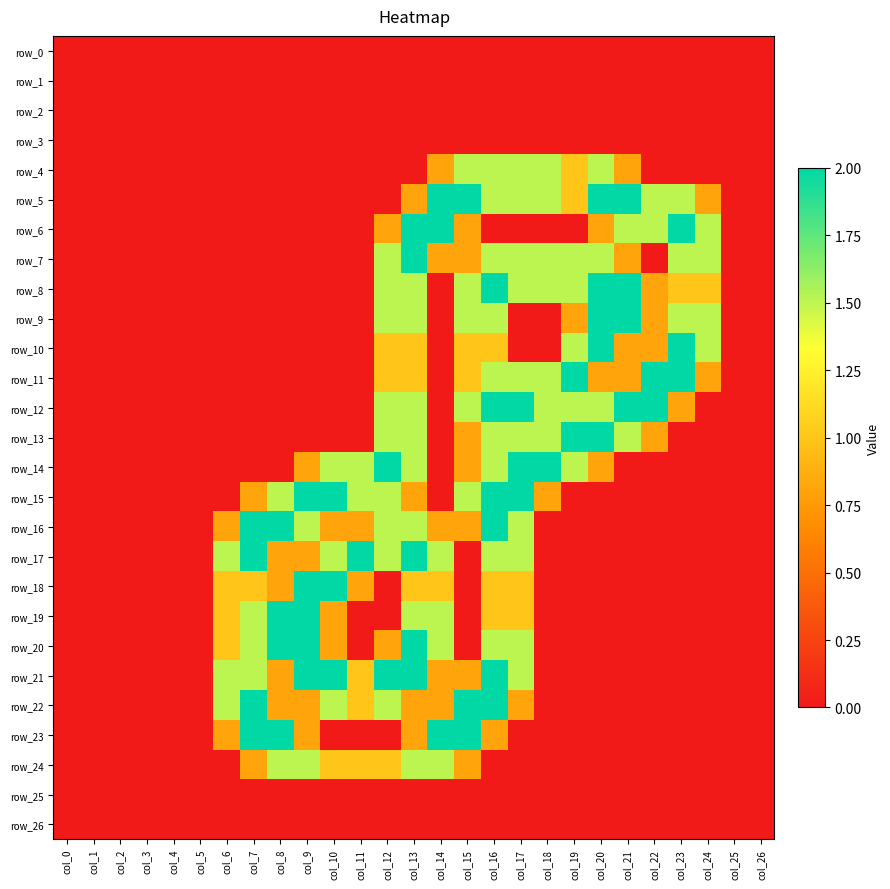

Reading left to right, what are all the values shown in this chart?

row_0: col_0=0.0	col_1=0.0	col_2=0.0	col_3=0.0	col_4=0.0	col_5=0.0	col_6=0.0	col_7=0.0	col_8=0.0	col_9=0.0	col_10=0.0	col_11=0.0	col_12=0.0	col_13=0.0	col_14=0.0	col_15=0.0	col_16=0.0	col_17=0.0	col_18=0.0	col_19=0.0	col_20=0.0	col_21=0.0	col_22=0.0	col_23=0.0	col_24=0.0	col_25=0.0	col_26=0.0
row_1: col_0=0.0	col_1=0.0	col_2=0.0	col_3=0.0	col_4=0.0	col_5=0.0	col_6=0.0	col_7=0.0	col_8=0.0	col_9=0.0	col_10=0.0	col_11=0.0	col_12=0.0	col_13=0.0	col_14=0.0	col_15=0.0	col_16=0.0	col_17=0.0	col_18=0.0	col_19=0.0	col_20=0.0	col_21=0.0	col_22=0.0	col_23=0.0	col_24=0.0	col_25=0.0	col_26=0.0
row_2: col_0=0.0	col_1=0.0	col_2=0.0	col_3=0.0	col_4=0.0	col_5=0.0	col_6=0.0	col_7=0.0	col_8=0.0	col_9=0.0	col_10=0.0	col_11=0.0	col_12=0.0	col_13=0.0	col_14=0.0	col_15=0.0	col_16=0.0	col_17=0.0	col_18=0.0	col_19=0.0	col_20=0.0	col_21=0.0	col_22=0.0	col_23=0.0	col_24=0.0	col_25=0.0	col_26=0.0
row_3: col_0=0.0	col_1=0.0	col_2=0.0	col_3=0.0	col_4=0.0	col_5=0.0	col_6=0.0	col_7=0.0	col_8=0.0	col_9=0.0	col_10=0.0	col_11=0.0	col_12=0.0	col_13=0.0	col_14=0.0	col_15=0.0	col_16=0.0	col_17=0.0	col_18=0.0	col_19=0.0	col_20=0.0	col_21=0.0	col_22=0.0	col_23=0.0	col_24=0.0	col_25=0.0	col_26=0.0
row_4: col_0=0.0	col_1=0.0	col_2=0.0	col_3=0.0	col_4=0.0	col_5=0.0	col_6=0.0	col_7=0.0	col_8=0.0	col_9=0.0	col_10=0.0	col_11=0.0	col_12=0.0	col_13=0.0	col_14=0.8	col_15=1.5	col_16=1.5	col_17=1.5	col_18=1.5	col_19=1.0	col_20=1.5	col_21=0.8	col_22=0.0	col_23=0.0	col_24=0.0	col_25=0.0	col_26=0.0
row_5: col_0=0.0	col_1=0.0	col_2=0.0	col_3=0.0	col_4=0.0	col_5=0.0	col_6=0.0	col_7=0.0	col_8=0.0	col_9=0.0	col_10=0.0	col_11=0.0	col_12=0.0	col_13=0.8	col_14=2.0	col_15=2.0	col_16=1.5	col_17=1.5	col_18=1.5	col_19=1.0	col_20=2.0	col_21=2.0	col_22=1.5	col_23=1.5	col_24=0.8	col_25=0.0	col_26=0.0
row_6: col_0=0.0	col_1=0.0	col_2=0.0	col_3=0.0	col_4=0.0	col_5=0.0	col_6=0.0	col_7=0.0	col_8=0.0	col_9=0.0	col_10=0.0	col_11=0.0	col_12=0.8	col_13=2.0	col_14=2.0	col_15=0.8	col_16=0.0	col_17=0.0	col_18=0.0	col_19=0.0	col_20=0.8	col_21=1.5	col_22=1.5	col_23=2.0	col_24=1.5	col_25=0.0	col_26=0.0
row_7: col_0=0.0	col_1=0.0	col_2=0.0	col_3=0.0	col_4=0.0	col_5=0.0	col_6=0.0	col_7=0.0	col_8=0.0	col_9=0.0	col_10=0.0	col_11=0.0	col_12=1.5	col_13=2.0	col_14=0.8	col_15=0.8	col_16=1.5	col_17=1.5	col_18=1.5	col_19=1.5	col_20=1.5	col_21=0.8	col_22=0.0	col_23=1.5	col_24=1.5	col_25=0.0	col_26=0.0
row_8: col_0=0.0	col_1=0.0	col_2=0.0	col_3=0.0	col_4=0.0	col_5=0.0	col_6=0.0	col_7=0.0	col_8=0.0	col_9=0.0	col_10=0.0	col_11=0.0	col_12=1.5	col_13=1.5	col_14=0.0	col_15=1.5	col_16=2.0	col_17=1.5	col_18=1.5	col_19=1.5	col_20=2.0	col_21=2.0	col_22=0.8	col_23=1.0	col_24=1.0	col_25=0.0	col_26=0.0
row_9: col_0=0.0	col_1=0.0	col_2=0.0	col_3=0.0	col_4=0.0	col_5=0.0	col_6=0.0	col_7=0.0	col_8=0.0	col_9=0.0	col_10=0.0	col_11=0.0	col_12=1.5	col_13=1.5	col_14=0.0	col_15=1.5	col_16=1.5	col_17=0.0	col_18=0.0	col_19=0.8	col_20=2.0	col_21=2.0	col_22=0.8	col_23=1.5	col_24=1.5	col_25=0.0	col_26=0.0
row_10: col_0=0.0	col_1=0.0	col_2=0.0	col_3=0.0	col_4=0.0	col_5=0.0	col_6=0.0	col_7=0.0	col_8=0.0	col_9=0.0	col_10=0.0	col_11=0.0	col_12=1.0	col_13=1.0	col_14=0.0	col_15=1.0	col_16=1.0	col_17=0.0	col_18=0.0	col_19=1.5	col_20=2.0	col_21=0.8	col_22=0.8	col_23=2.0	col_24=1.5	col_25=0.0	col_26=0.0
row_11: col_0=0.0	col_1=0.0	col_2=0.0	col_3=0.0	col_4=0.0	col_5=0.0	col_6=0.0	col_7=0.0	col_8=0.0	col_9=0.0	col_10=0.0	col_11=0.0	col_12=1.0	col_13=1.0	col_14=0.0	col_15=1.0	col_16=1.5	col_17=1.5	col_18=1.5	col_19=2.0	col_20=0.8	col_21=0.8	col_22=2.0	col_23=2.0	col_24=0.8	col_25=0.0	col_26=0.0
row_12: col_0=0.0	col_1=0.0	col_2=0.0	col_3=0.0	col_4=0.0	col_5=0.0	col_6=0.0	col_7=0.0	col_8=0.0	col_9=0.0	col_10=0.0	col_11=0.0	col_12=1.5	col_13=1.5	col_14=0.0	col_15=1.5	col_16=2.0	col_17=2.0	col_18=1.5	col_19=1.5	col_20=1.5	col_21=2.0	col_22=2.0	col_23=0.8	col_24=0.0	col_25=0.0	col_26=0.0
row_13: col_0=0.0	col_1=0.0	col_2=0.0	col_3=0.0	col_4=0.0	col_5=0.0	col_6=0.0	col_7=0.0	col_8=0.0	col_9=0.0	col_10=0.0	col_11=0.0	col_12=1.5	col_13=1.5	col_14=0.0	col_15=0.8	col_16=1.5	col_17=1.5	col_18=1.5	col_19=2.0	col_20=2.0	col_21=1.5	col_22=0.8	col_23=0.0	col_24=0.0	col_25=0.0	col_26=0.0
row_14: col_0=0.0	col_1=0.0	col_2=0.0	col_3=0.0	col_4=0.0	col_5=0.0	col_6=0.0	col_7=0.0	col_8=0.0	col_9=0.8	col_10=1.5	col_11=1.5	col_12=2.0	col_13=1.5	col_14=0.0	col_15=0.8	col_16=1.5	col_17=2.0	col_18=2.0	col_19=1.5	col_20=0.8	col_21=0.0	col_22=0.0	col_23=0.0	col_24=0.0	col_25=0.0	col_26=0.0
row_15: col_0=0.0	col_1=0.0	col_2=0.0	col_3=0.0	col_4=0.0	col_5=0.0	col_6=0.0	col_7=0.8	col_8=1.5	col_9=2.0	col_10=2.0	col_11=1.5	col_12=1.5	col_13=0.8	col_14=0.0	col_15=1.5	col_16=2.0	col_17=2.0	col_18=0.8	col_19=0.0	col_20=0.0	col_21=0.0	col_22=0.0	col_23=0.0	col_24=0.0	col_25=0.0	col_26=0.0
row_16: col_0=0.0	col_1=0.0	col_2=0.0	col_3=0.0	col_4=0.0	col_5=0.0	col_6=0.8	col_7=2.0	col_8=2.0	col_9=1.5	col_10=0.8	col_11=0.8	col_12=1.5	col_13=1.5	col_14=0.8	col_15=0.8	col_16=2.0	col_17=1.5	col_18=0.0	col_19=0.0	col_20=0.0	col_21=0.0	col_22=0.0	col_23=0.0	col_24=0.0	col_25=0.0	col_26=0.0
row_17: col_0=0.0	col_1=0.0	col_2=0.0	col_3=0.0	col_4=0.0	col_5=0.0	col_6=1.5	col_7=2.0	col_8=0.8	col_9=0.8	col_10=1.5	col_11=2.0	col_12=1.5	col_13=2.0	col_14=1.5	col_15=0.0	col_16=1.5	col_17=1.5	col_18=0.0	col_19=0.0	col_20=0.0	col_21=0.0	col_22=0.0	col_23=0.0	col_24=0.0	col_25=0.0	col_26=0.0
row_18: col_0=0.0	col_1=0.0	col_2=0.0	col_3=0.0	col_4=0.0	col_5=0.0	col_6=1.0	col_7=1.0	col_8=0.8	col_9=2.0	col_10=2.0	col_11=0.8	col_12=0.0	col_13=1.0	col_14=1.0	col_15=0.0	col_16=1.0	col_17=1.0	col_18=0.0	col_19=0.0	col_20=0.0	col_21=0.0	col_22=0.0	col_23=0.0	col_24=0.0	col_25=0.0	col_26=0.0
row_19: col_0=0.0	col_1=0.0	col_2=0.0	col_3=0.0	col_4=0.0	col_5=0.0	col_6=1.0	col_7=1.5	col_8=2.0	col_9=2.0	col_10=0.8	col_11=0.0	col_12=0.0	col_13=1.5	col_14=1.5	col_15=0.0	col_16=1.0	col_17=1.0	col_18=0.0	col_19=0.0	col_20=0.0	col_21=0.0	col_22=0.0	col_23=0.0	col_24=0.0	col_25=0.0	col_26=0.0
row_20: col_0=0.0	col_1=0.0	col_2=0.0	col_3=0.0	col_4=0.0	col_5=0.0	col_6=1.0	col_7=1.5	col_8=2.0	col_9=2.0	col_10=0.8	col_11=0.0	col_12=0.8	col_13=2.0	col_14=1.5	col_15=0.0	col_16=1.5	col_17=1.5	col_18=0.0	col_19=0.0	col_20=0.0	col_21=0.0	col_22=0.0	col_23=0.0	col_24=0.0	col_25=0.0	col_26=0.0
row_21: col_0=0.0	col_1=0.0	col_2=0.0	col_3=0.0	col_4=0.0	col_5=0.0	col_6=1.5	col_7=1.5	col_8=0.8	col_9=2.0	col_10=2.0	col_11=1.0	col_12=2.0	col_13=2.0	col_14=0.8	col_15=0.8	col_16=2.0	col_17=1.5	col_18=0.0	col_19=0.0	col_20=0.0	col_21=0.0	col_22=0.0	col_23=0.0	col_24=0.0	col_25=0.0	col_26=0.0
row_22: col_0=0.0	col_1=0.0	col_2=0.0	col_3=0.0	col_4=0.0	col_5=0.0	col_6=1.5	col_7=2.0	col_8=0.8	col_9=0.8	col_10=1.5	col_11=1.0	col_12=1.5	col_13=0.8	col_14=0.8	col_15=2.0	col_16=2.0	col_17=0.8	col_18=0.0	col_19=0.0	col_20=0.0	col_21=0.0	col_22=0.0	col_23=0.0	col_24=0.0	col_25=0.0	col_26=0.0
row_23: col_0=0.0	col_1=0.0	col_2=0.0	col_3=0.0	col_4=0.0	col_5=0.0	col_6=0.8	col_7=2.0	col_8=2.0	col_9=0.8	col_10=0.0	col_11=0.0	col_12=0.0	col_13=0.8	col_14=2.0	col_15=2.0	col_16=0.8	col_17=0.0	col_18=0.0	col_19=0.0	col_20=0.0	col_21=0.0	col_22=0.0	col_23=0.0	col_24=0.0	col_25=0.0	col_26=0.0
row_24: col_0=0.0	col_1=0.0	col_2=0.0	col_3=0.0	col_4=0.0	col_5=0.0	col_6=0.0	col_7=0.8	col_8=1.5	col_9=1.5	col_10=1.0	col_11=1.0	col_12=1.0	col_13=1.5	col_14=1.5	col_15=0.8	col_16=0.0	col_17=0.0	col_18=0.0	col_19=0.0	col_20=0.0	col_21=0.0	col_22=0.0	col_23=0.0	col_24=0.0	col_25=0.0	col_26=0.0
row_25: col_0=0.0	col_1=0.0	col_2=0.0	col_3=0.0	col_4=0.0	col_5=0.0	col_6=0.0	col_7=0.0	col_8=0.0	col_9=0.0	col_10=0.0	col_11=0.0	col_12=0.0	col_13=0.0	col_14=0.0	col_15=0.0	col_16=0.0	col_17=0.0	col_18=0.0	col_19=0.0	col_20=0.0	col_21=0.0	col_22=0.0	col_23=0.0	col_24=0.0	col_25=0.0	col_26=0.0
row_26: col_0=0.0	col_1=0.0	col_2=0.0	col_3=0.0	col_4=0.0	col_5=0.0	col_6=0.0	col_7=0.0	col_8=0.0	col_9=0.0	col_10=0.0	col_11=0.0	col_12=0.0	col_13=0.0	col_14=0.0	col_15=0.0	col_16=0.0	col_17=0.0	col_18=0.0	col_19=0.0	col_20=0.0	col_21=0.0	col_22=0.0	col_23=0.0	col_24=0.0	col_25=0.0	col_26=0.0